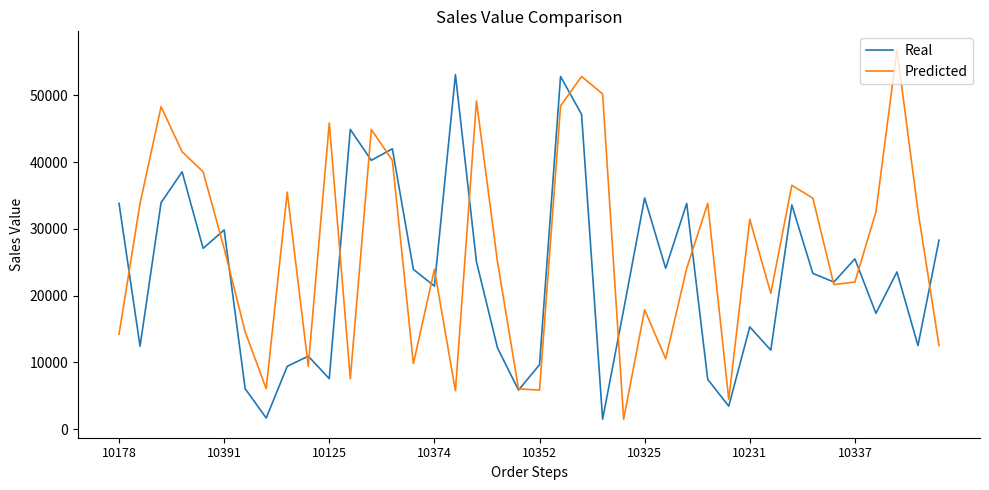

What are all the series names shown in the legend?

Real, Predicted